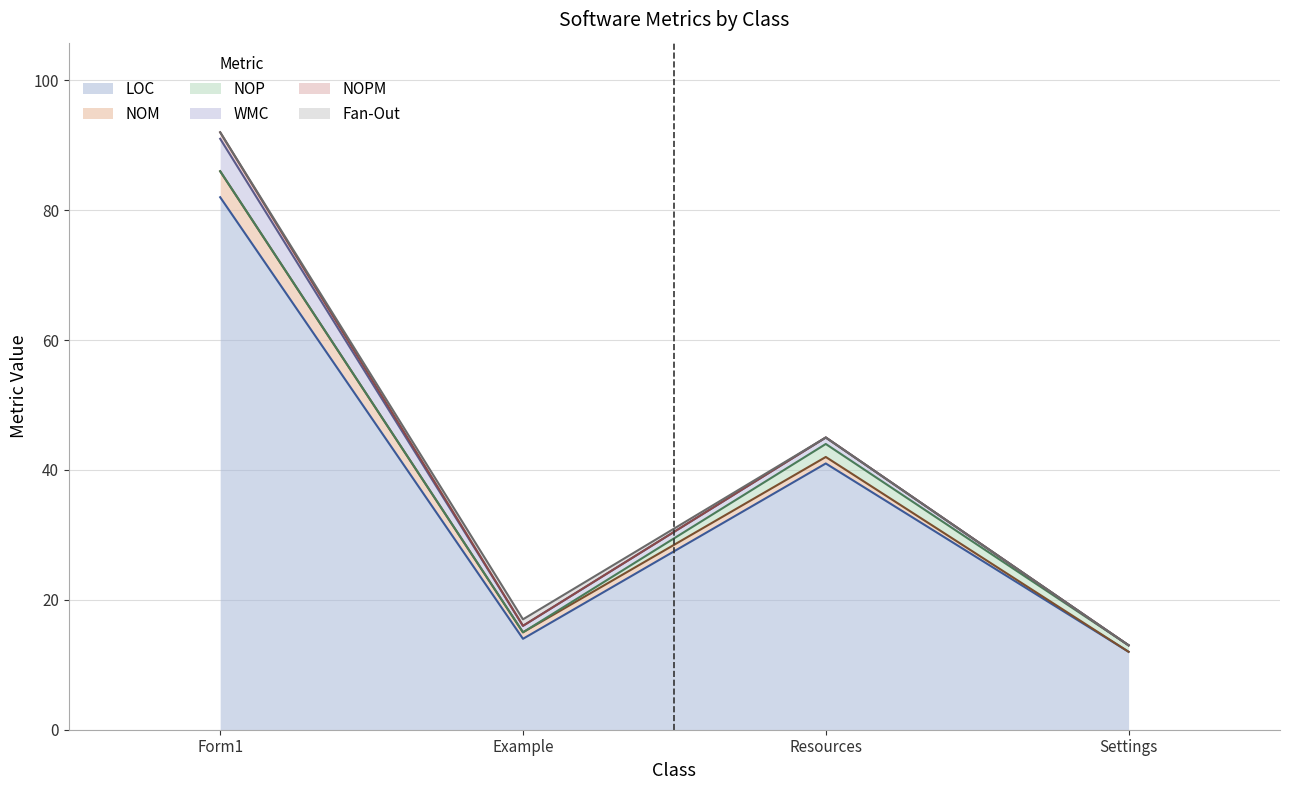

How many WMC values are between 1 and 5?

3